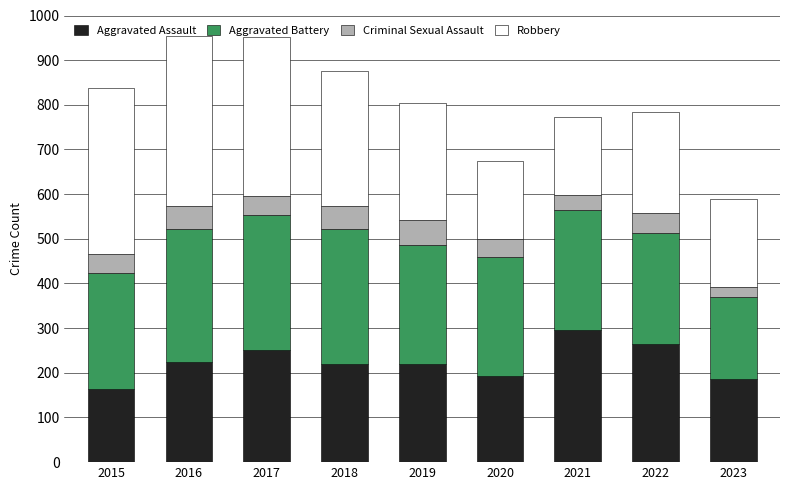

Which category has the highest value in the Aggravated Assault series?

2021